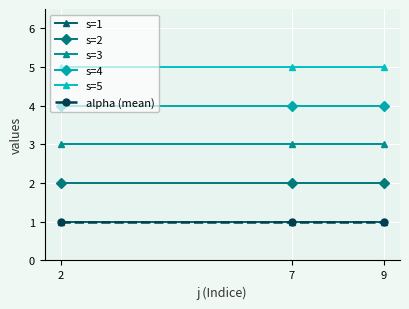

Rank the series by their maximum value, from highest to lowest.

s=5, s=4, s=3, s=2, s=1, alpha (mean)